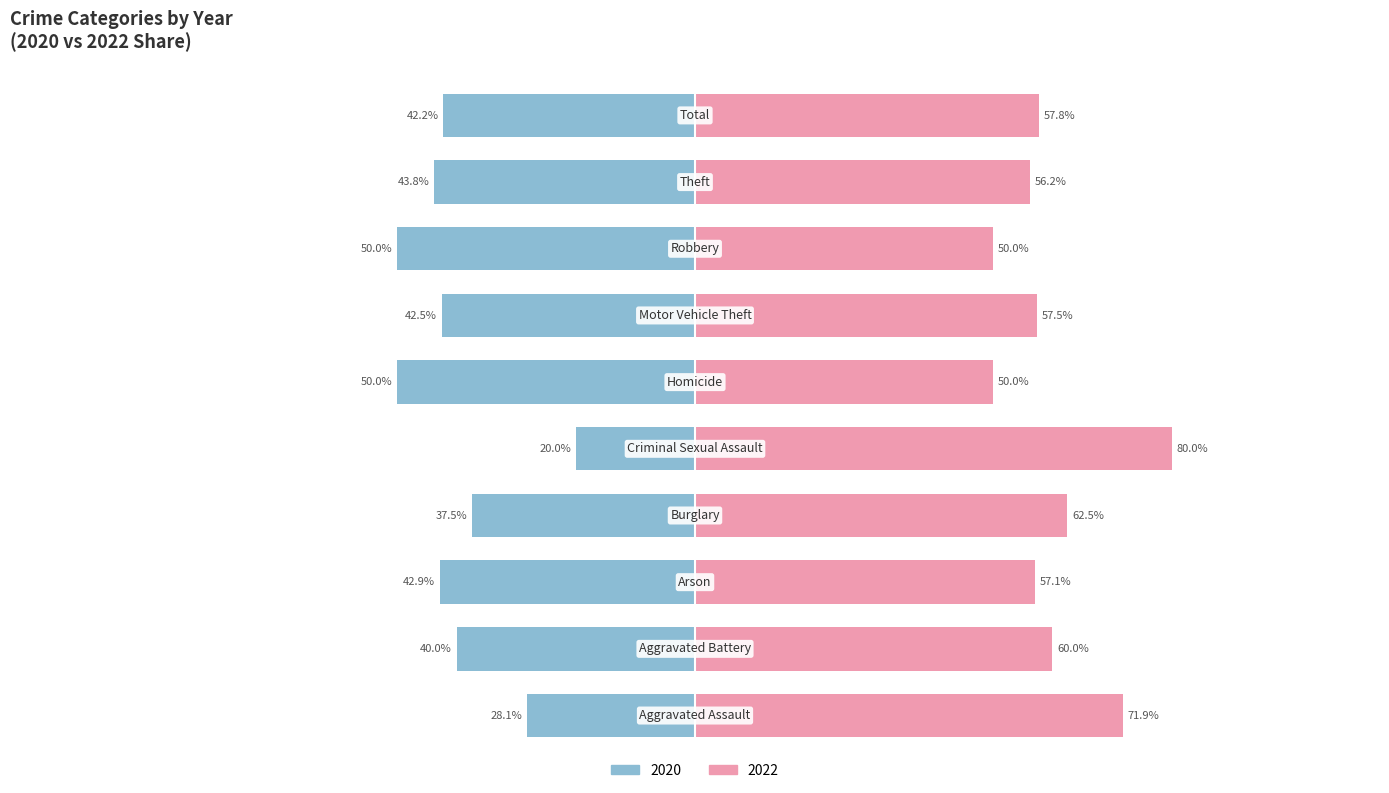

How many data points in 2020 (Left) are above -42?

4